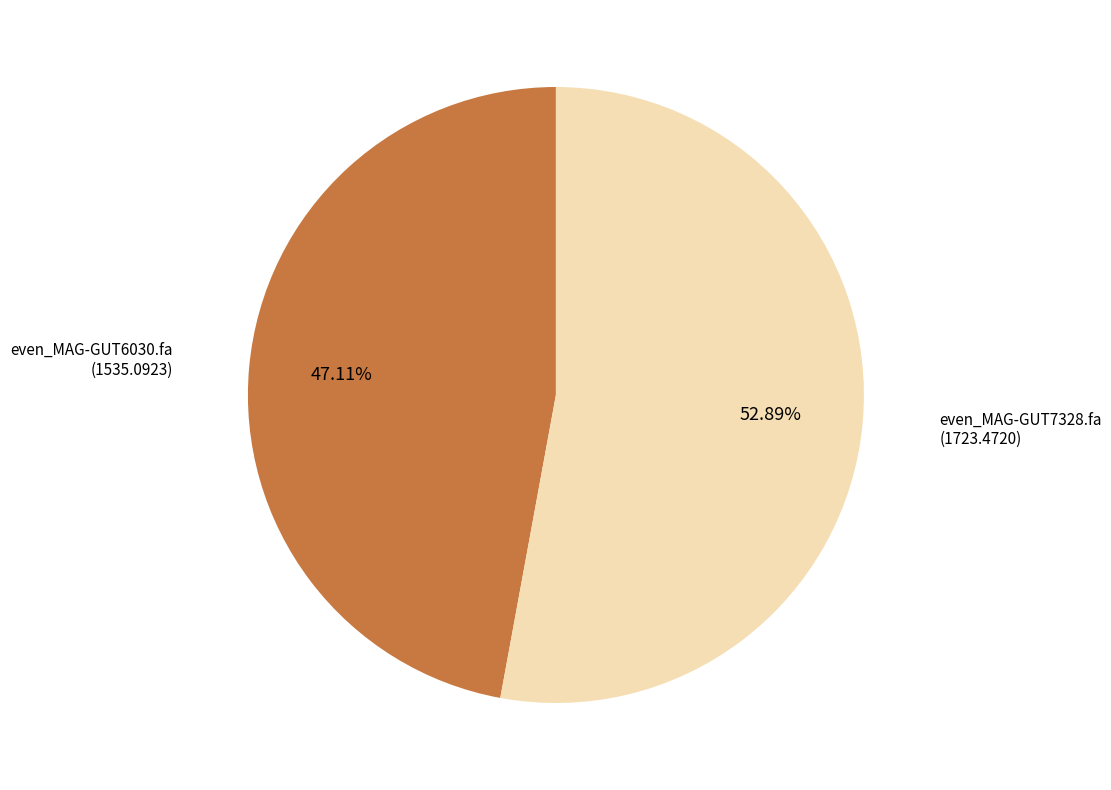

Count the number of slices in the pie.

2